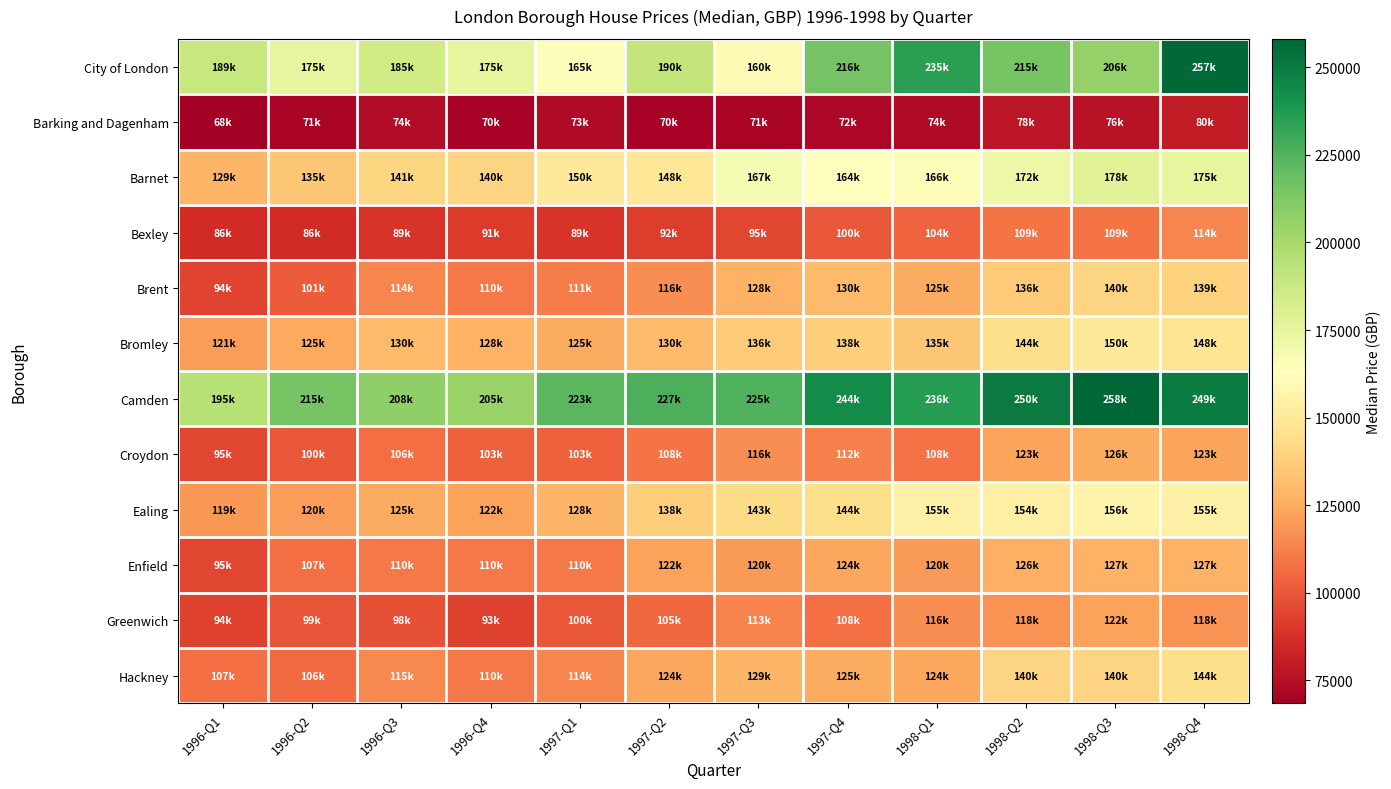

Reading left to right, list all the values displayed in this chart.

City of London: 1996-Q1=189000	1996-Q2=175000	1996-Q3=185000	1996-Q4=175000	1997-Q1=165000	1997-Q2=190000	1997-Q3=160000	1997-Q4=215850	1998-Q1=234950	1998-Q2=215000	1998-Q3=206000	1998-Q4=257000
Barking and Dagenham: 1996-Q1=68450	1996-Q2=70850	1996-Q3=73690	1996-Q4=70000	1997-Q1=72950	1997-Q2=70000	1997-Q3=71000	1997-Q4=72000	1998-Q1=73500	1998-Q2=78000	1998-Q3=76000	1998-Q4=80000
Barnet: 1996-Q1=129000	1996-Q2=135000	1996-Q3=141000	1996-Q4=140000	1997-Q1=150000	1997-Q2=148500	1997-Q3=167000	1997-Q4=164000	1998-Q1=165500	1998-Q2=172000	1998-Q3=178500	1998-Q4=175000
Bexley: 1996-Q1=86000	1996-Q2=85750	1996-Q3=89000	1996-Q4=91000	1997-Q1=89000	1997-Q2=92000	1997-Q3=95000	1997-Q4=100000	1998-Q1=104000	1998-Q2=109000	1998-Q3=108550	1998-Q4=114000
Brent: 1996-Q1=94000	1996-Q2=101250	1996-Q3=113930	1996-Q4=110000	1997-Q1=111000	1997-Q2=116000	1997-Q3=127500	1997-Q4=130000	1998-Q1=125000	1998-Q2=136500	1998-Q3=140000	1998-Q4=139000
Bromley: 1996-Q1=121000	1996-Q2=124750	1996-Q3=130000	1996-Q4=127500	1997-Q1=125000	1997-Q2=130000	1997-Q3=136000	1997-Q4=138000	1998-Q1=135000	1998-Q2=143950	1998-Q3=149750	1998-Q4=147500
Camden: 1996-Q1=195000	1996-Q2=215000	1996-Q3=207500	1996-Q4=205000	1997-Q1=223000	1997-Q2=227000	1997-Q3=225000	1997-Q4=244000	1998-Q1=236000	1998-Q2=250000	1998-Q3=258124	1998-Q4=249250
Croydon: 1996-Q1=95000	1996-Q2=100000	1996-Q3=106450	1996-Q4=103000	1997-Q1=102595	1997-Q2=108500	1997-Q3=116500	1997-Q4=112500	1998-Q1=108000	1998-Q2=123000	1998-Q3=125500	1998-Q4=123000
Ealing: 1996-Q1=119000	1996-Q2=120500	1996-Q3=125000	1996-Q4=122500	1997-Q1=128500	1997-Q2=137500	1997-Q3=143000	1997-Q4=143500	1998-Q1=155000	1998-Q2=153995	1998-Q3=156500	1998-Q4=155000
Enfield: 1996-Q1=95000	1996-Q2=107000	1996-Q3=110000	1996-Q4=110000	1997-Q1=110000	1997-Q2=122000	1997-Q3=119995	1997-Q4=124000	1998-Q1=120000	1998-Q2=126500	1998-Q3=127000	1998-Q4=127000
Greenwich: 1996-Q1=93500	1996-Q2=99000	1996-Q3=98000	1996-Q4=92995	1997-Q1=100000	1997-Q2=105000	1997-Q3=113250	1997-Q4=107500	1998-Q1=116000	1998-Q2=118000	1998-Q3=122500	1998-Q4=118000
Hackney: 1996-Q1=107000	1996-Q2=106000	1996-Q3=115000	1996-Q4=110500	1997-Q1=114000	1997-Q2=124000	1997-Q3=128959	1997-Q4=125000	1998-Q1=124000	1998-Q2=140000	1998-Q3=140000	1998-Q4=144250